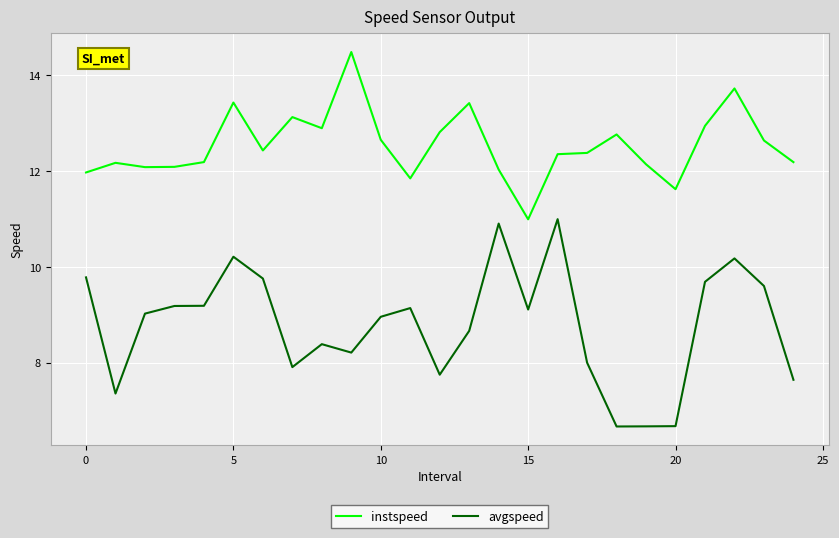

List the series in order of their peak value, highest first.

instspeed, avgspeed